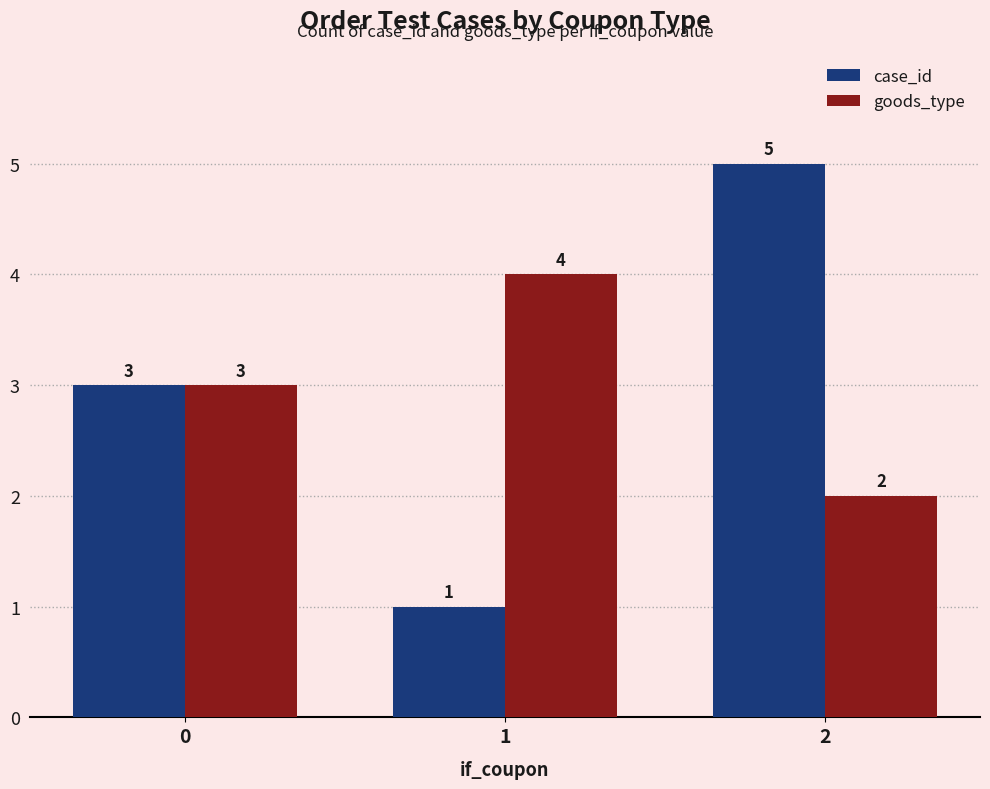

What is the difference between the second highest and minimum values in the goods_type series?

1